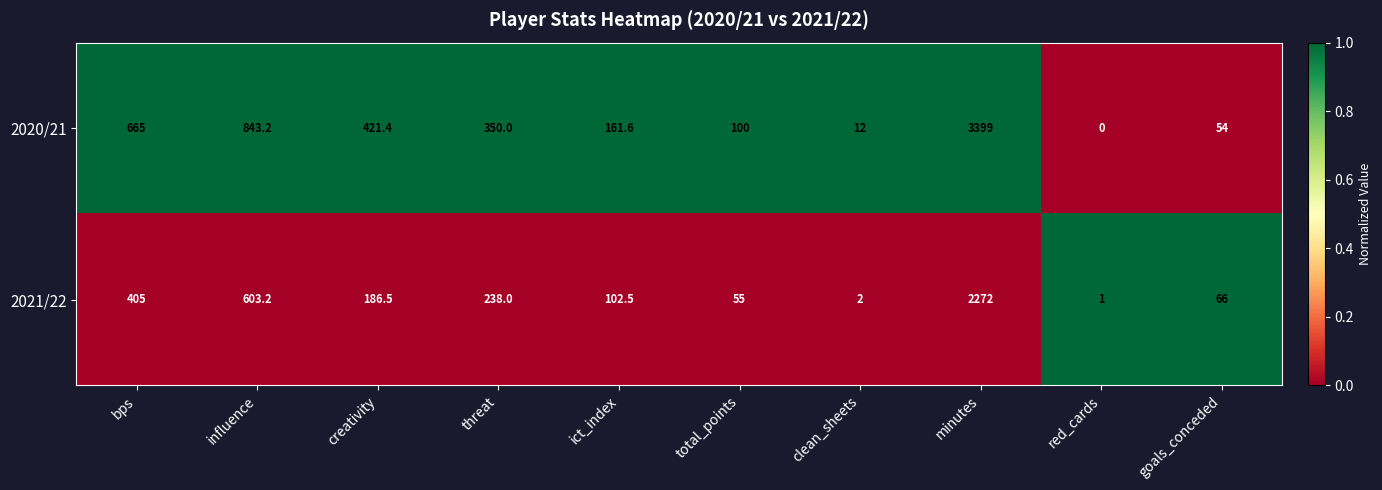

Is it true that 2021/22 equals 76.7 at threat?

False